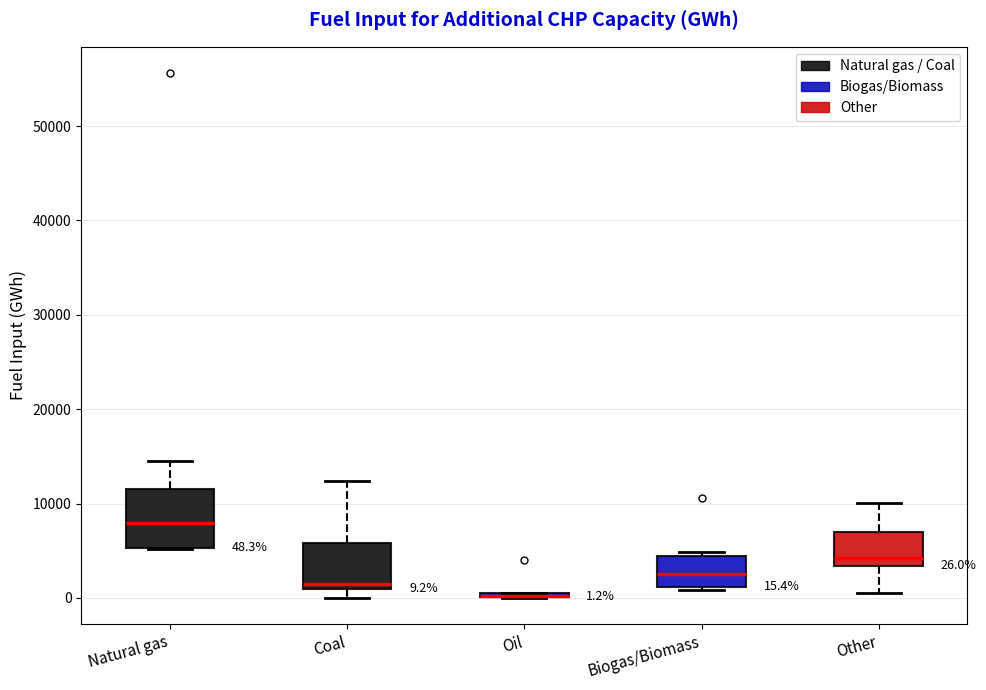

Which box is the tallest, from its lower edge to its upper edge?

Natural gas